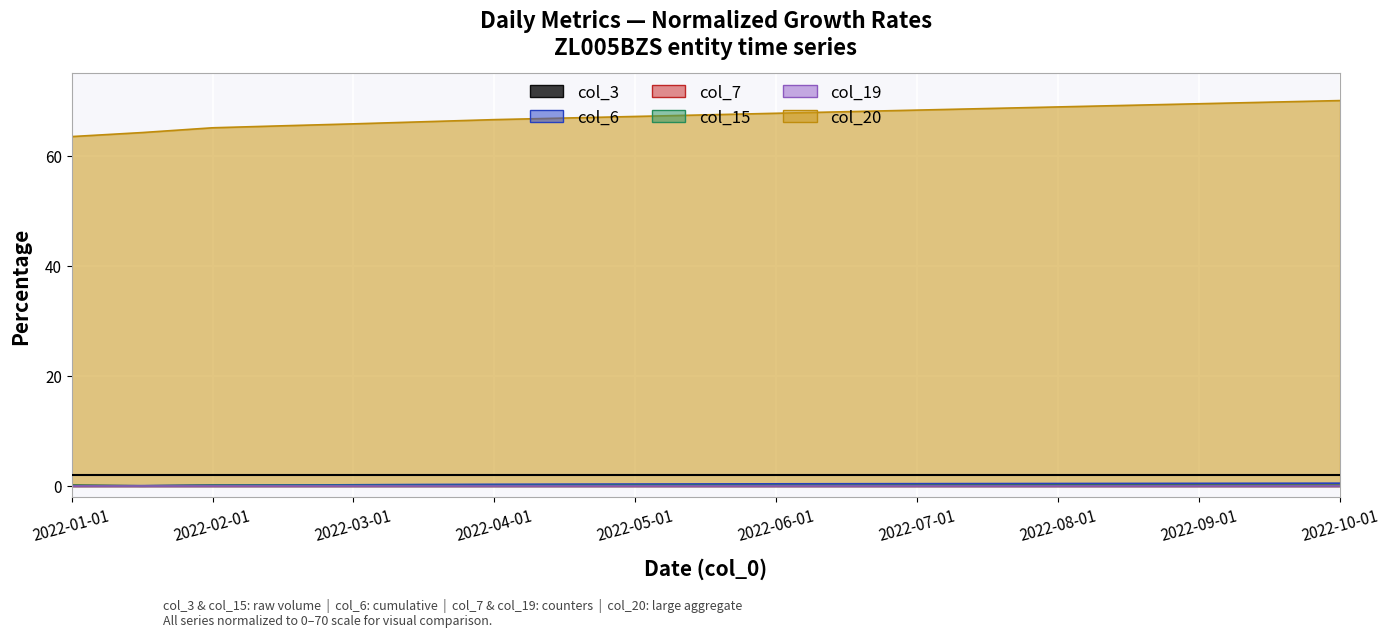

At how many categories does at least one series exceed 26?

19